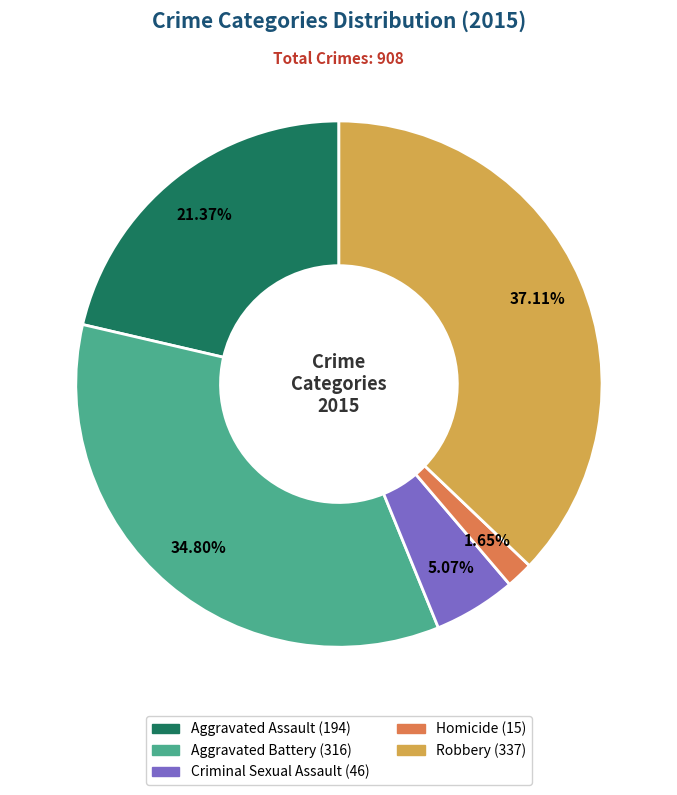

Approximately how many times larger is the value at Robbery compared to Aggravated Battery?

1.1